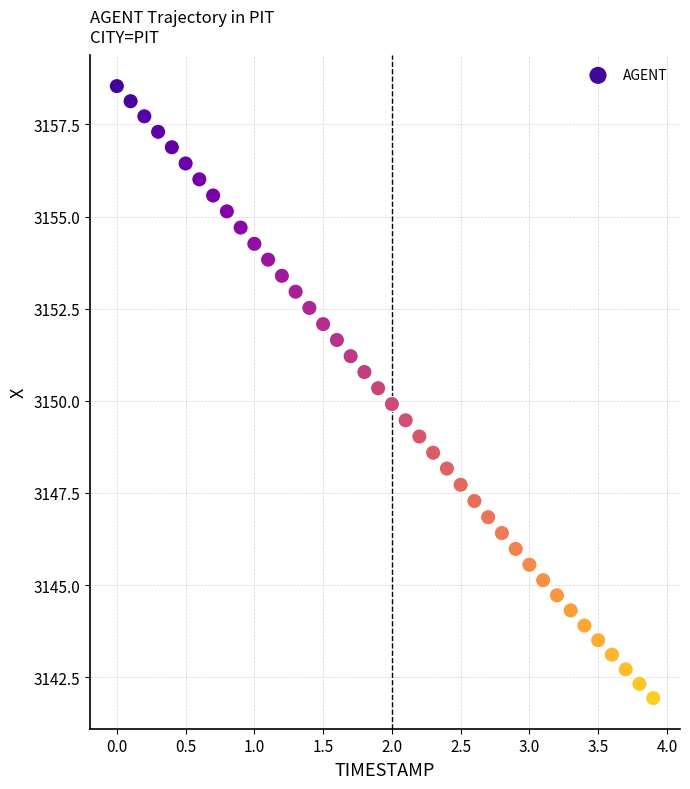

What is the range of Y values (max minus min)?

16.6